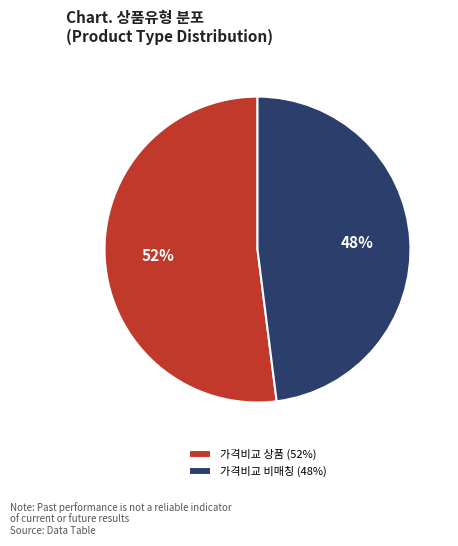

Is 가격비교 상품 (52%) the majority of the pie?

Yes